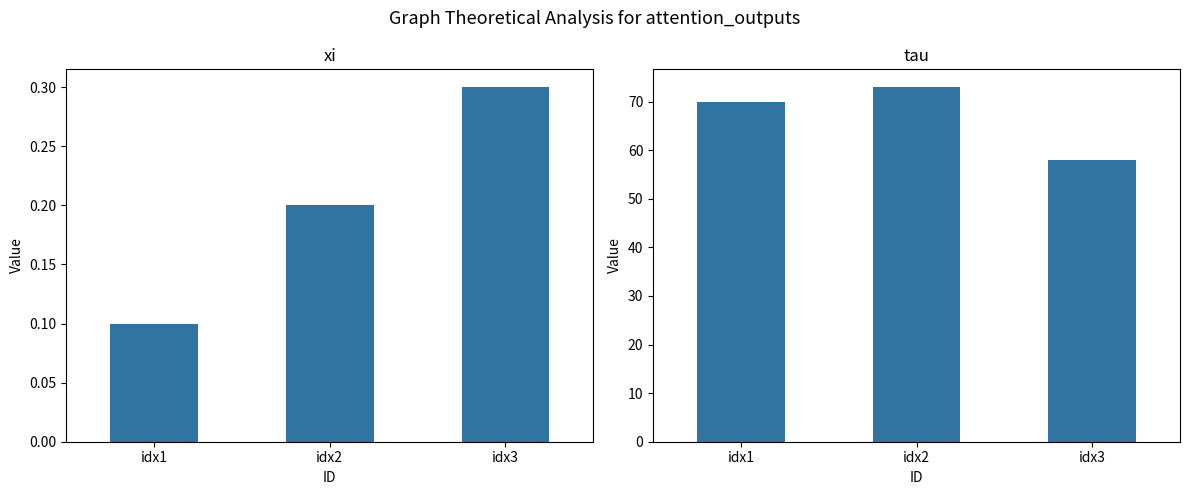

Reading left to right, what are all the values shown in this chart?

xi: 0.1	0.2	0.3
tau: 70.0	73.0	58.0